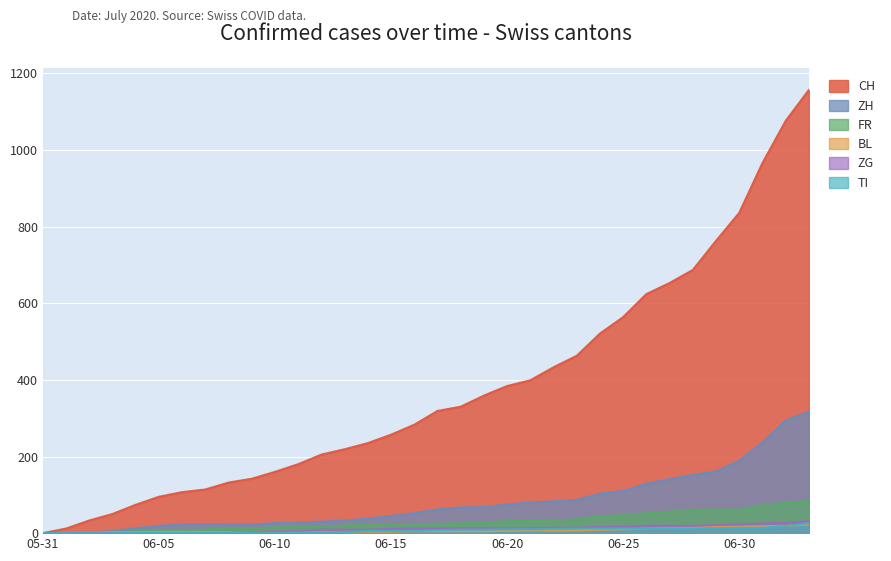

What is the maximum value for ZH?

317